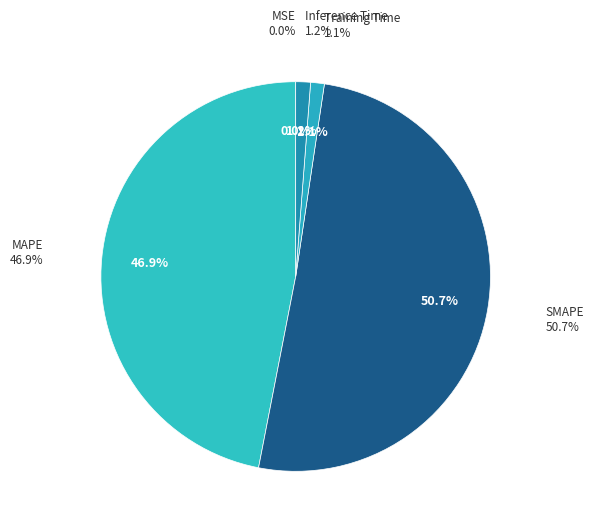

Combined, do Training Time and SMAPE account for over 50%?

Yes